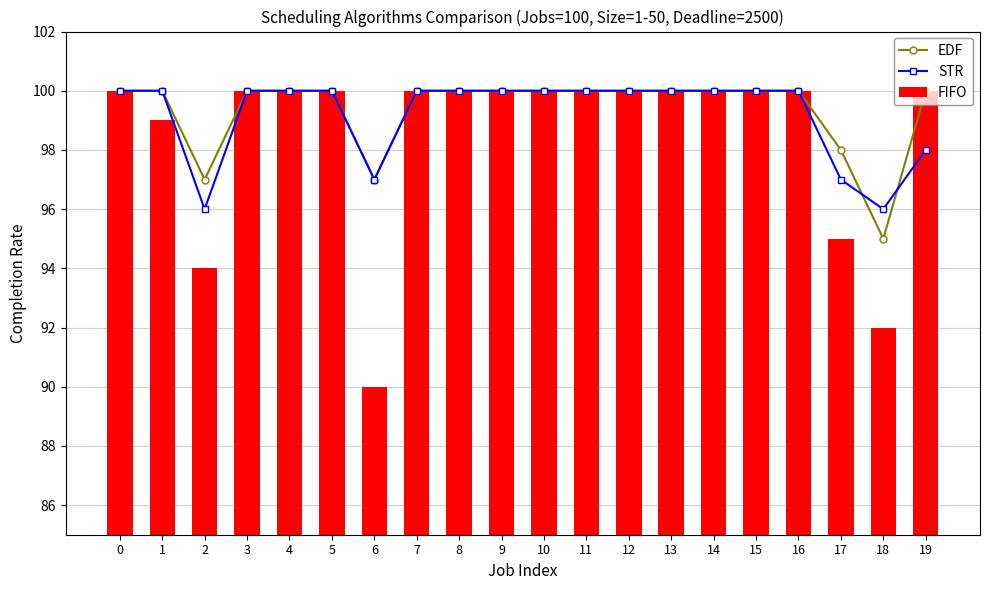

What is the maximum value for EDF?

100